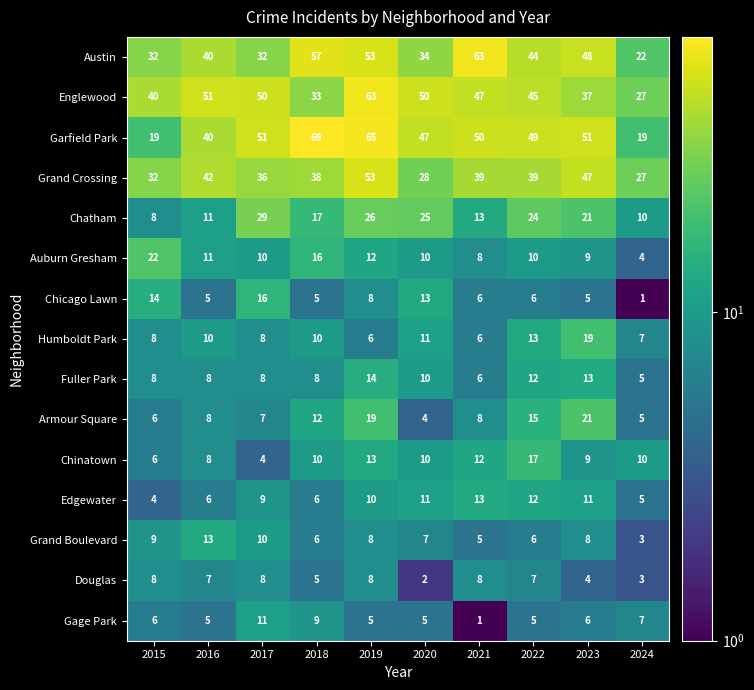

Which category has the highest value in the Englewood series?

2019